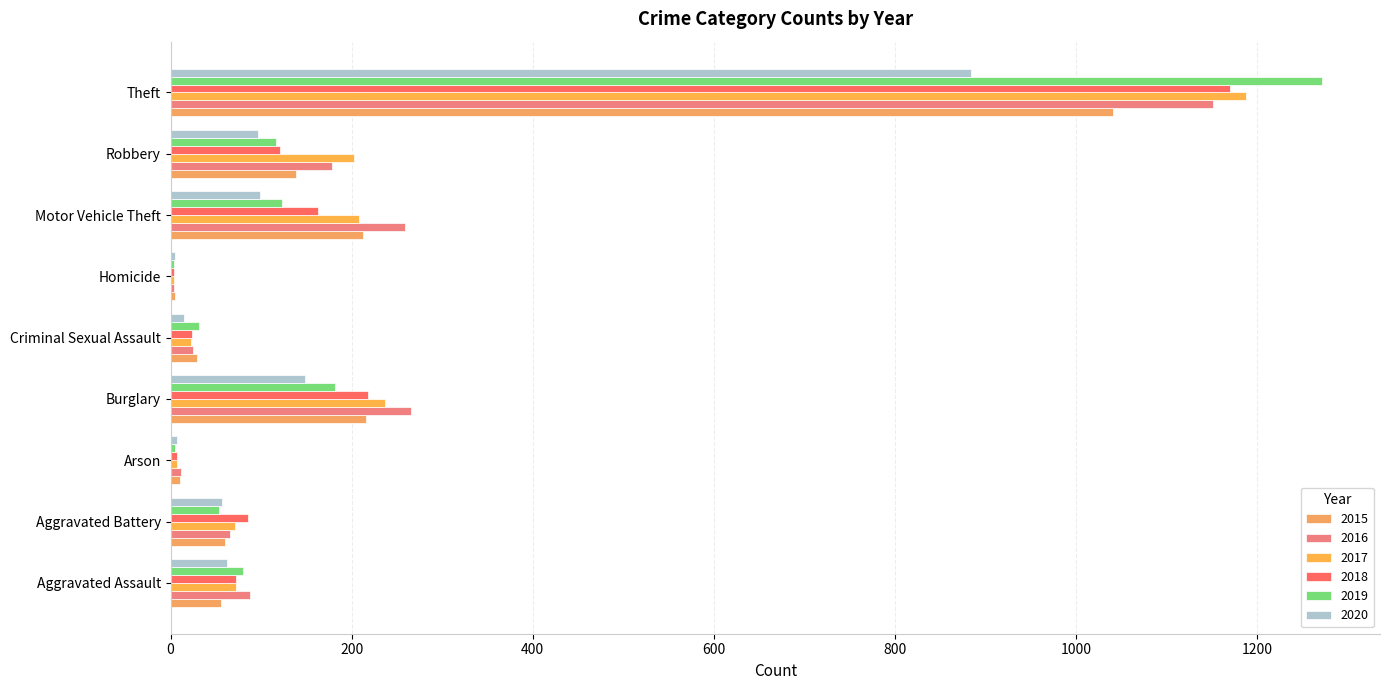

At which label does 2015 first exceed 60?

Burglary